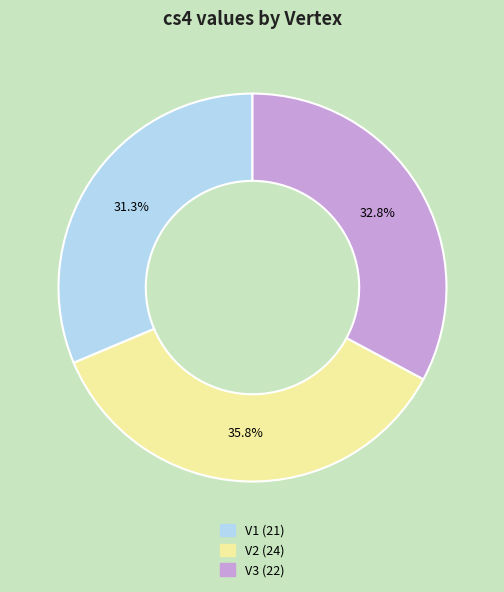

True or false: V2 accounts for 28% of the total.

False